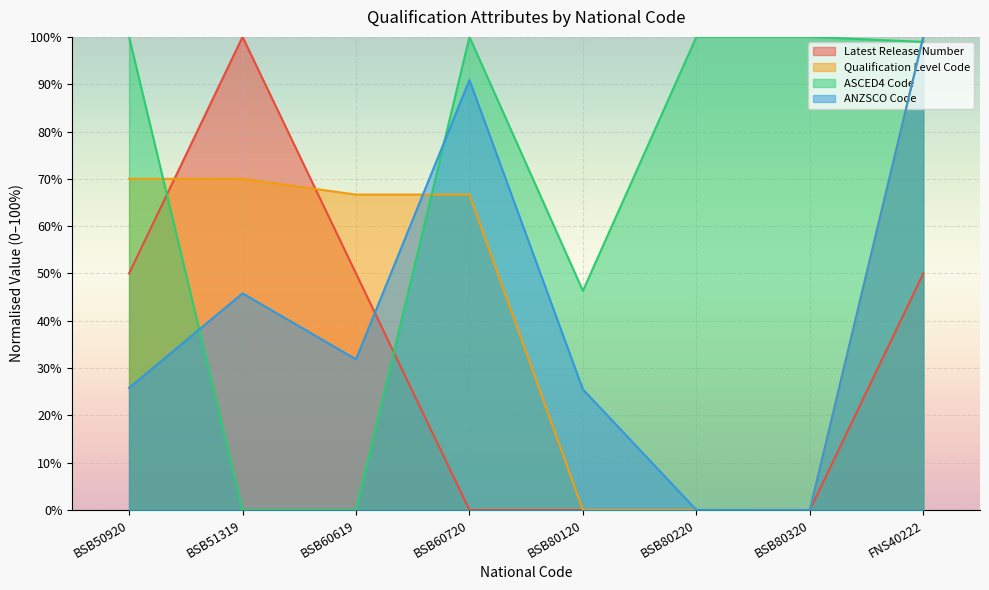

Reading left to right, what are all the values shown in this chart?

Latest Release Number: BSB50920=50.0	BSB51319=100.0	BSB60619=50.0	BSB60720=0.0	BSB80120=0.0	BSB80220=0.0	BSB80320=0.0	FNS40222=50.0
Qualification Level Code: BSB50920=70.0	BSB51319=70.0	BSB60619=66.7	BSB60720=66.7	BSB80120=0.0	BSB80220=0.0	BSB80320=0.0	FNS40222=100.0
ASCED4 Code: BSB50920=100.0	BSB51319=0.0	BSB60619=0.0	BSB60720=100.0	BSB80120=46.3	BSB80220=100.0	BSB80320=100.0	FNS40222=98.9
ANZSCO Code: BSB50920=25.8	BSB51319=45.8	BSB60619=31.9	BSB60720=90.9	BSB80120=25.5	BSB80220=0.0	BSB80320=0.0	FNS40222=100.0